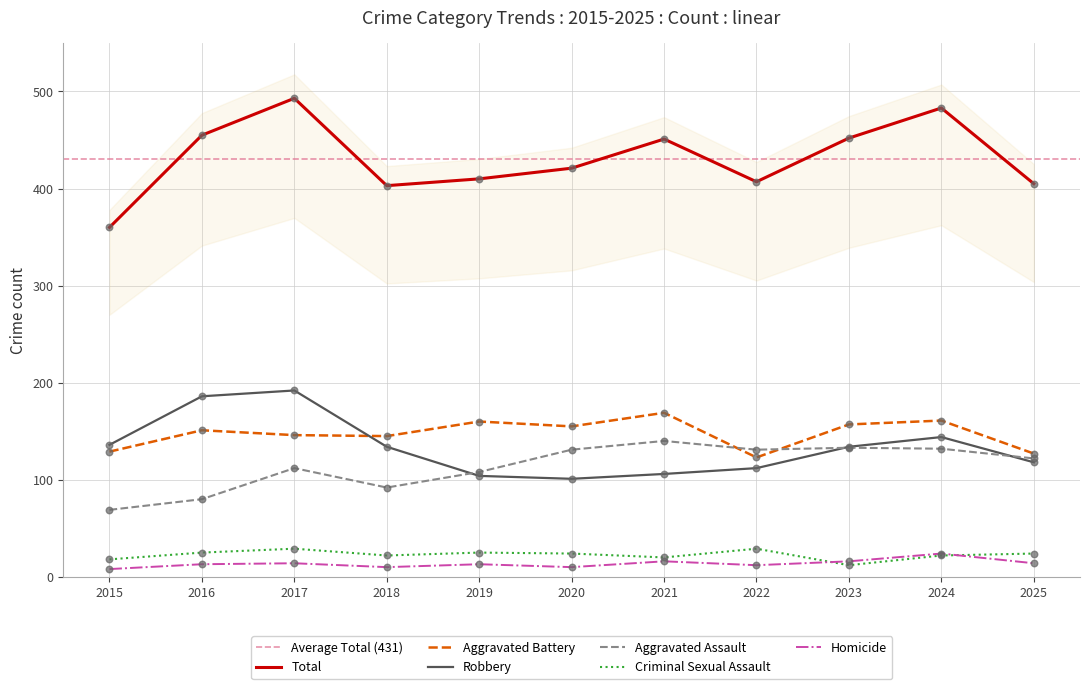

What are all the series names shown in the legend?

Aggravated Assault, Aggravated Battery, Criminal Sexual Assault, Homicide, Robbery, Total